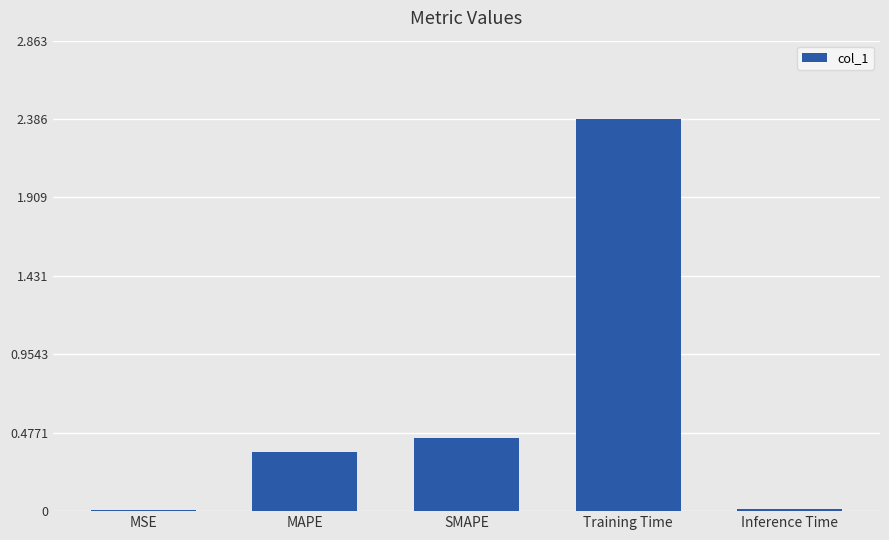

What is the difference between the values at Training Time and SMAPE?

1.9